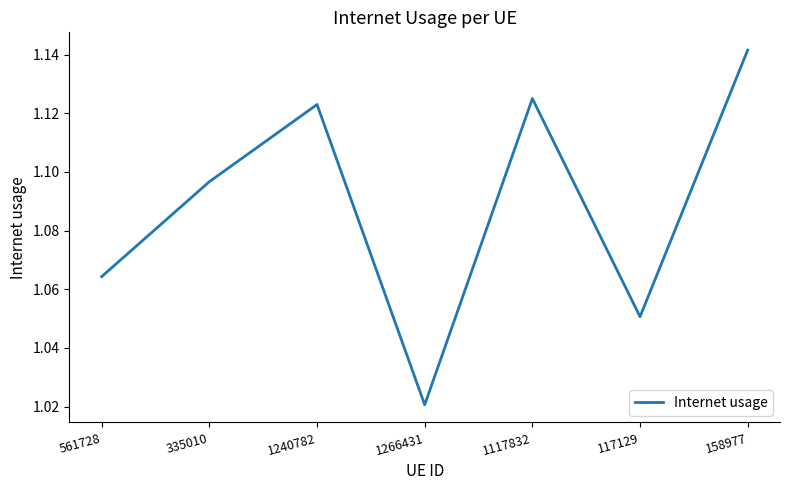

At which label is the value closest to 1?

1266431